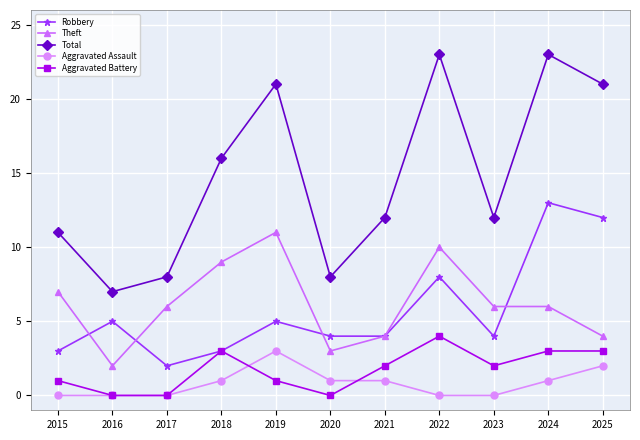

In Robbery, how many points are higher than both neighbors (excluding endpoints)?

4